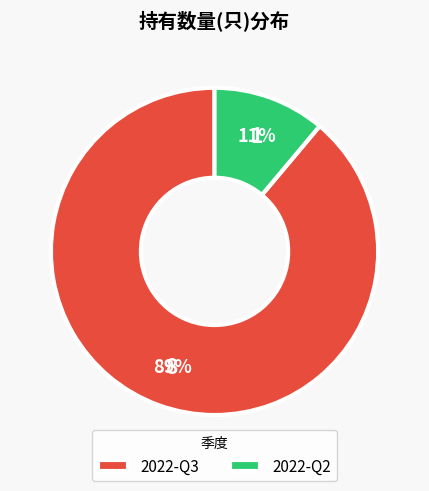

To the nearest percent, what is the combined percentage of 2022-Q2 and 2022-Q3?

100%